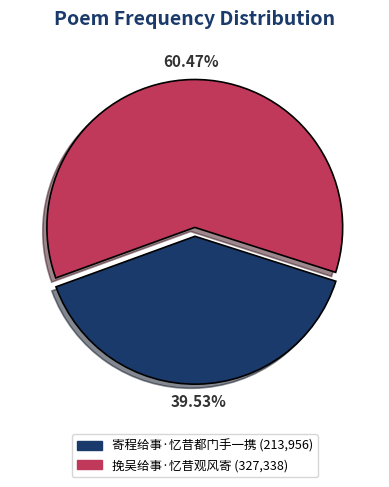

Which has a higher value, 挽吴给事·忆昔观风寄 or 寄程给事·忆昔都门手一携?

挽吴给事·忆昔观风寄